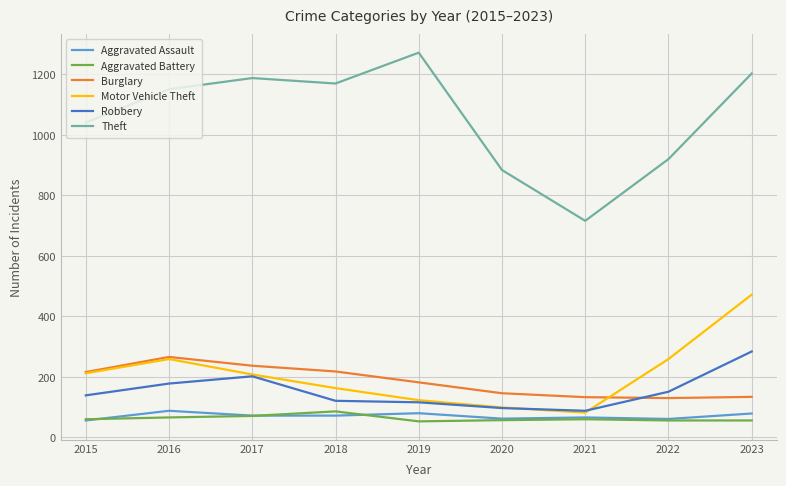

Is the value of Aggravated Assault at 2019 greater than the value of Burglary at 2017?

No